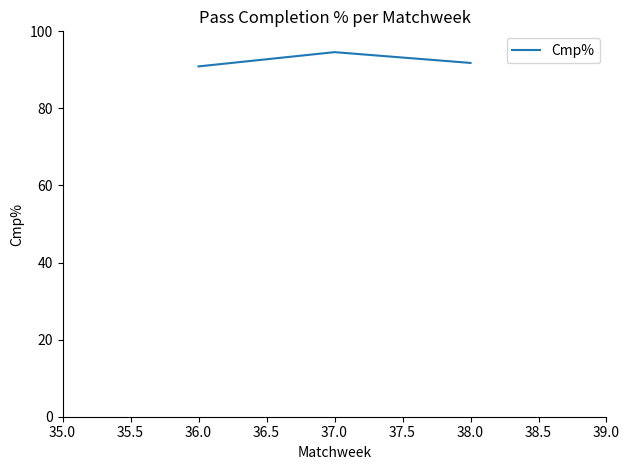

At which category does the chart reach its minimum across all series?

36.0